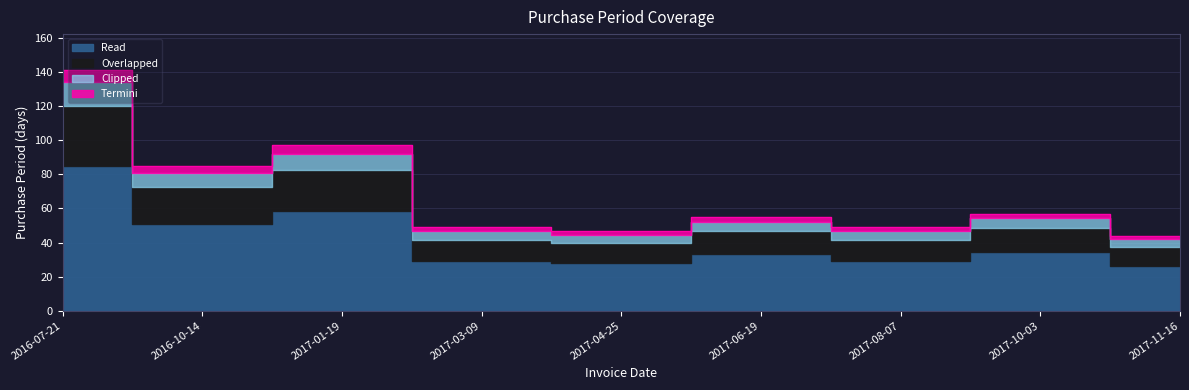

True or false: the data shows 51 at 2016-10-14.

False